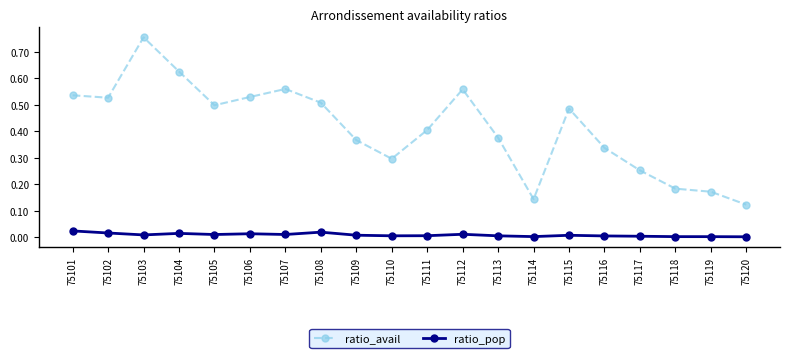

At which category does ratio_avail reach its first local peak?

75103